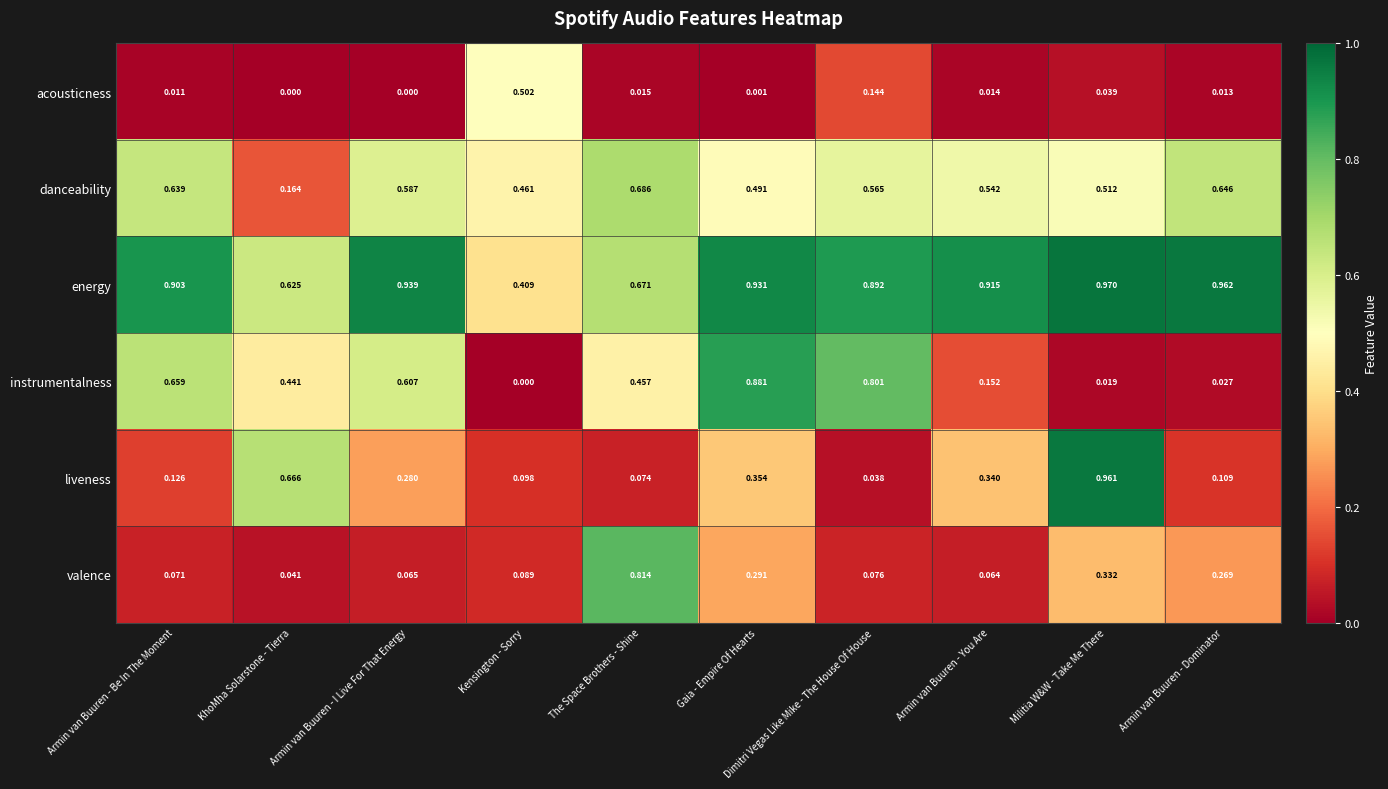

Which category has the highest value in the liveness series?

Militia W&W - Take Me There